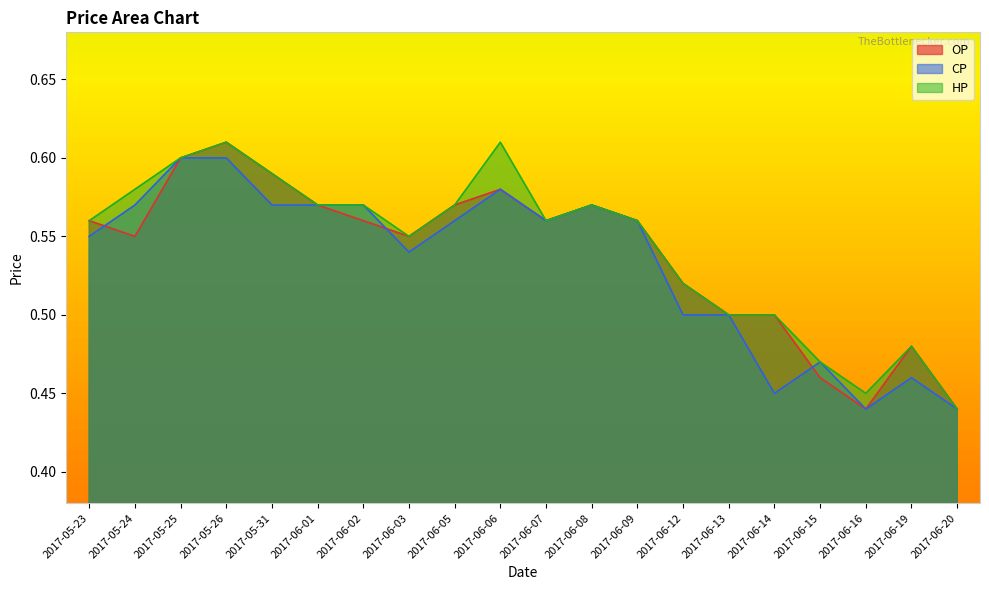

At which label does HP reach its minimum?

2017-06-20